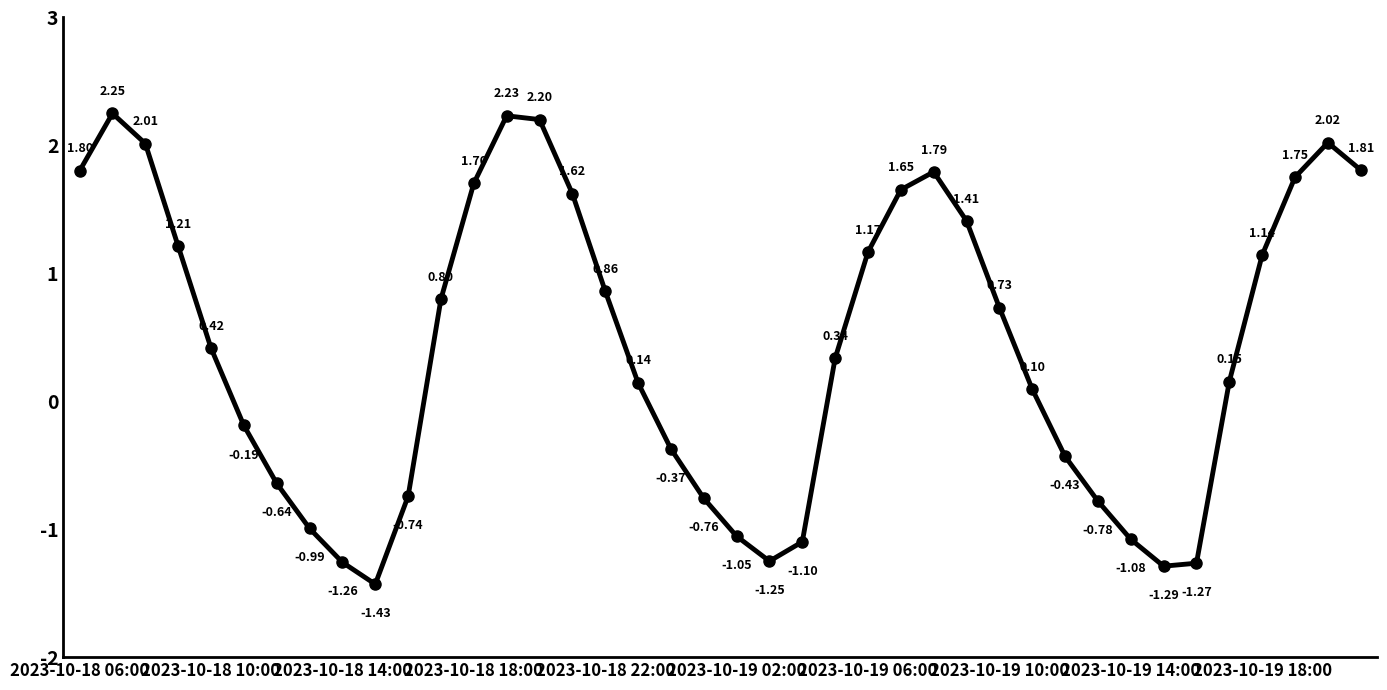

How many data points are less than 0?

16